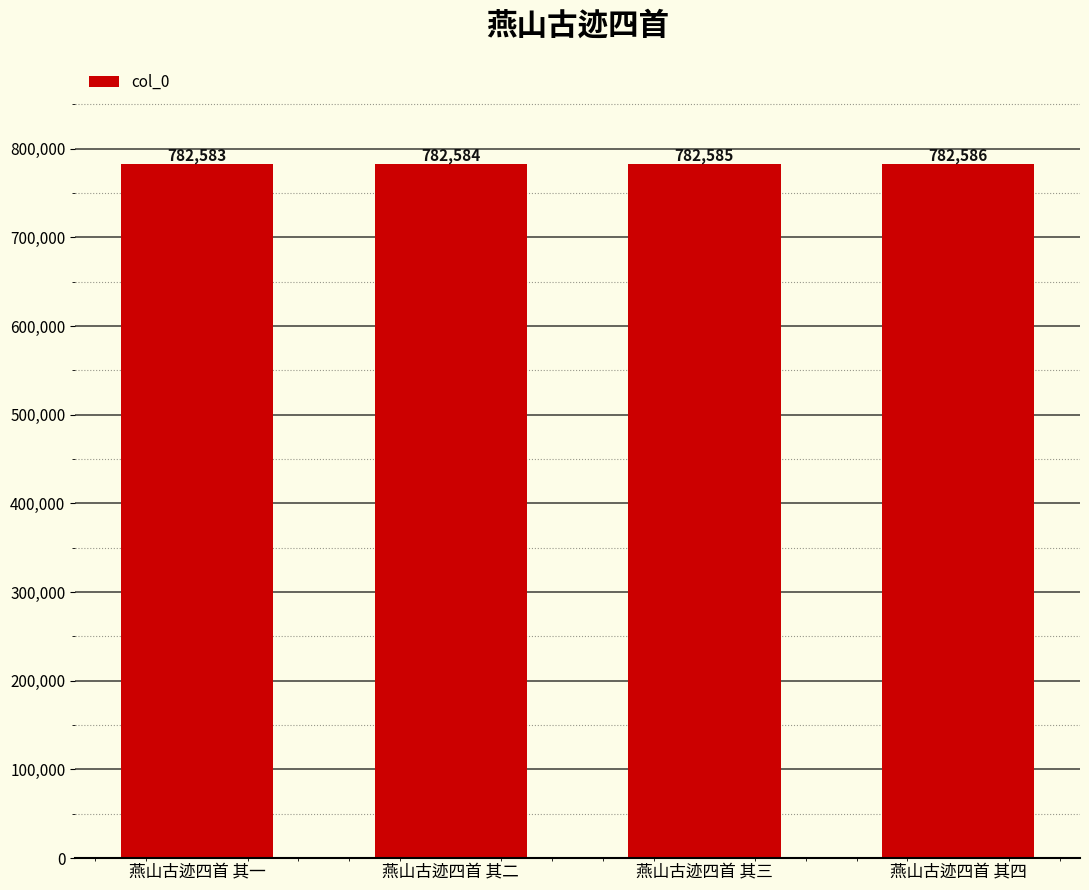

How many values are between 782584 and 782586?

3